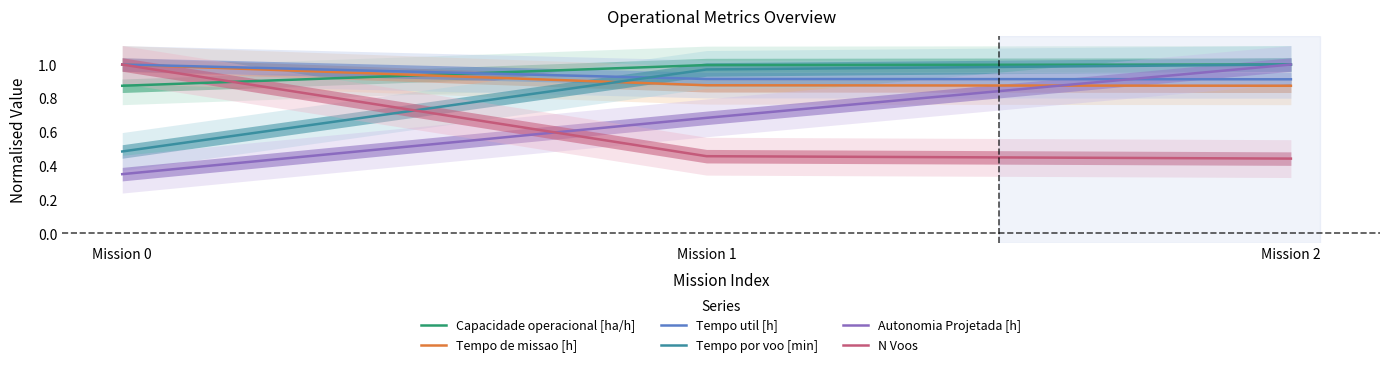

Rank the categories by Capacidade operacional [ha/h] value from highest to lowest.

Mission 2, Mission 1, Mission 0